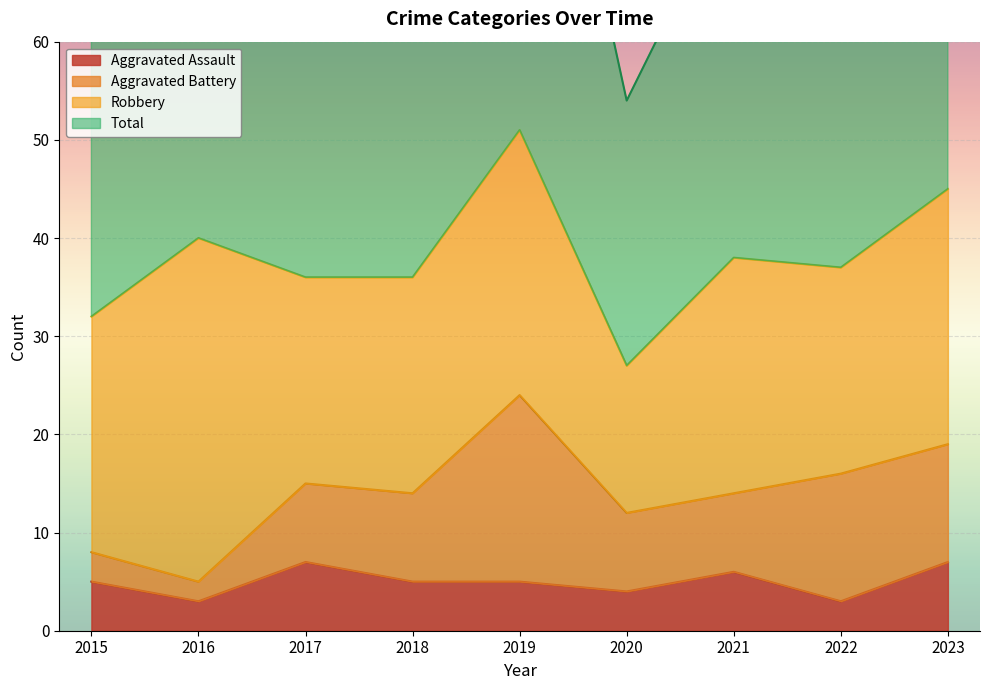

At how many categories does at least one series exceed 34?

9